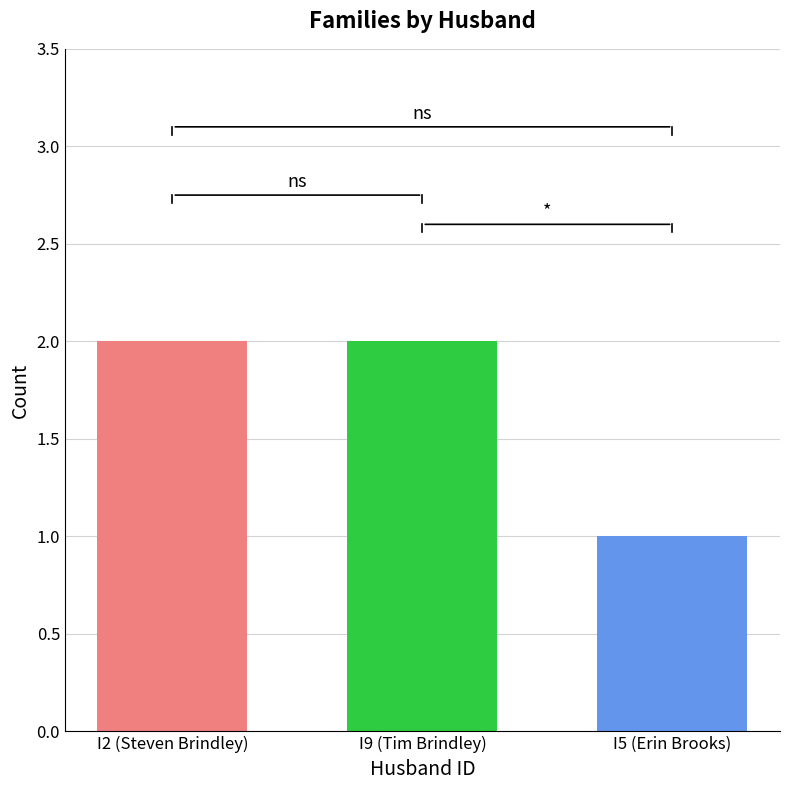

What is the change in value from I2 (Steven Brindley) to I5 (Erin Brooks)?

-1